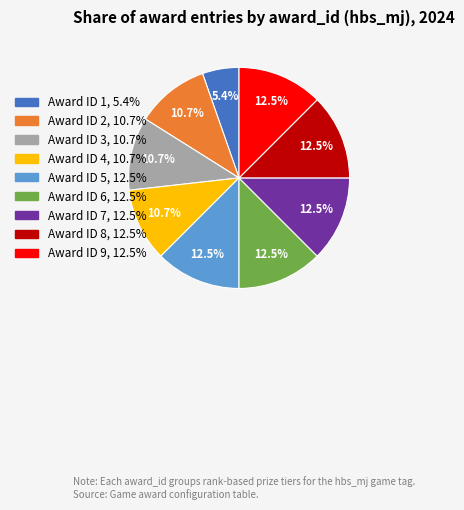

Is there a majority slice in this chart?

No